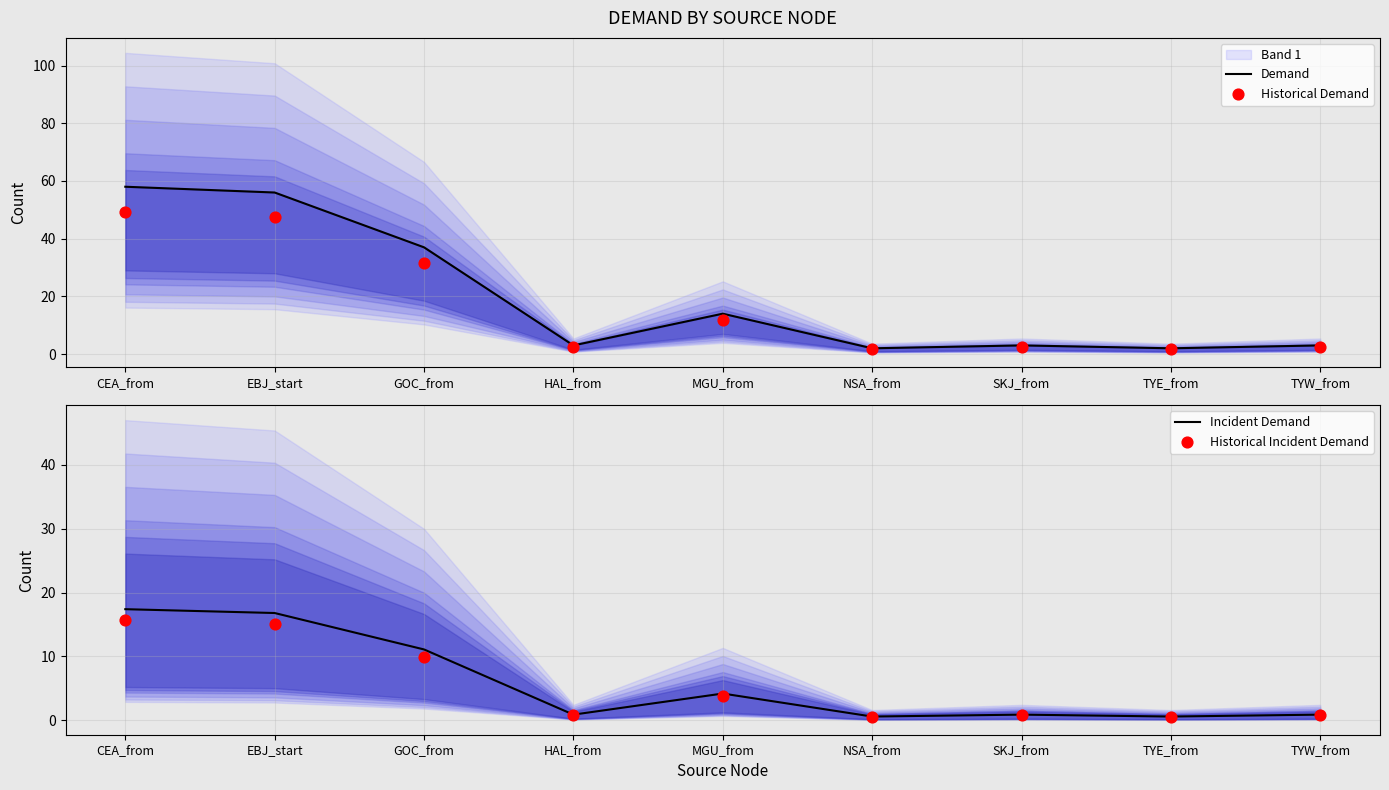

Is the value of Incident Demand at NSA_from greater than the value of Historical Incident Demand at CEA_from?

No